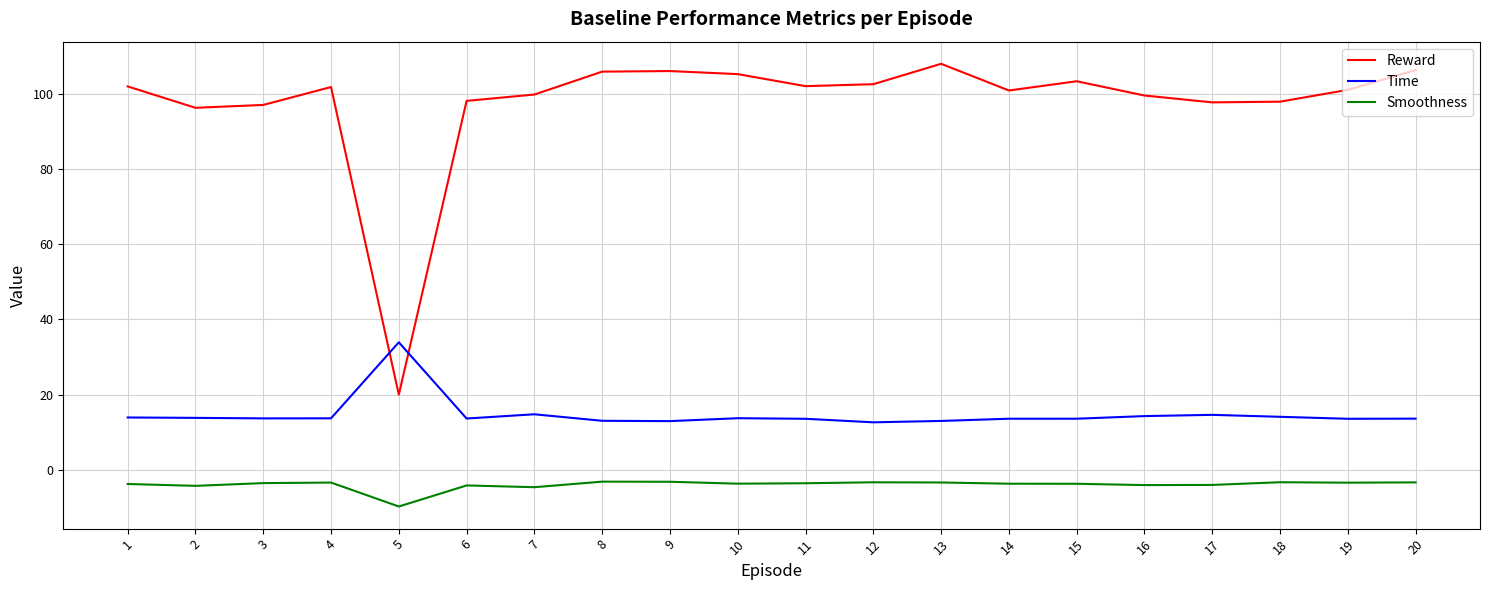

Rank the series by their maximum value, from highest to lowest.

Reward, Time, Smoothness